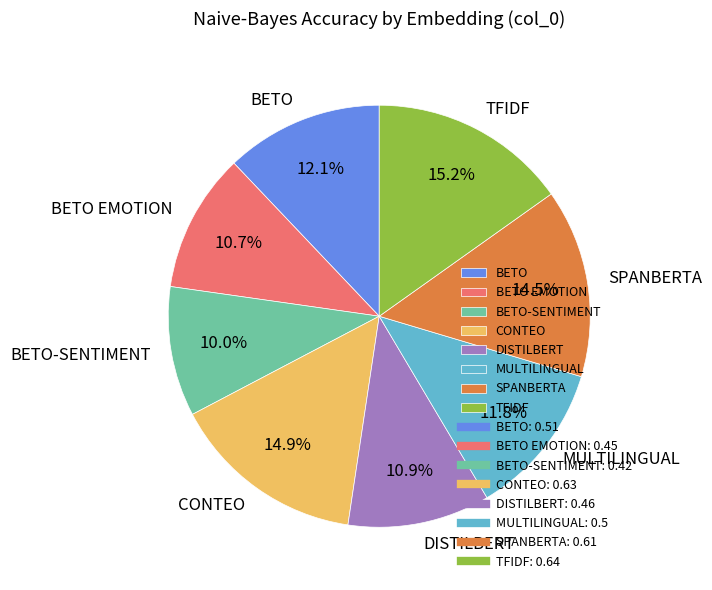

Which slice is the smallest?

BETO-SENTIMENT